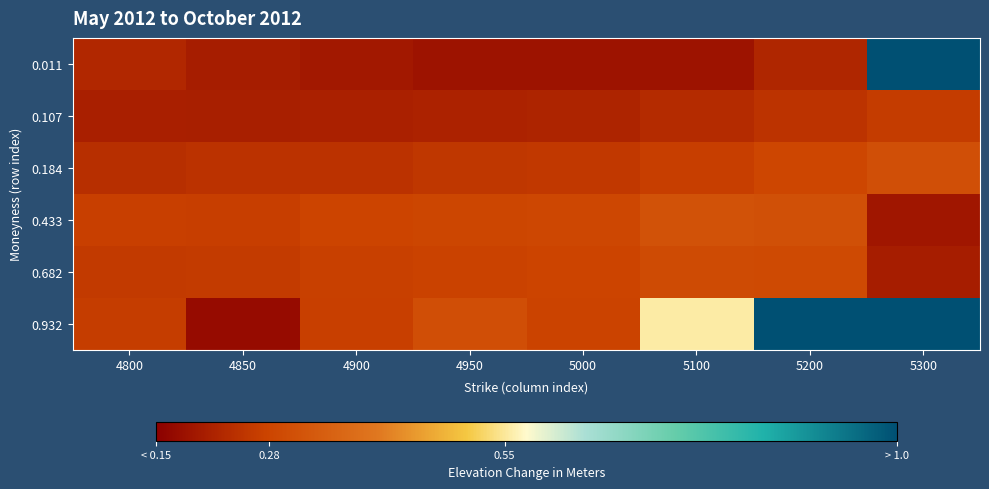

What is the maximum value shown in the chart?

1.0